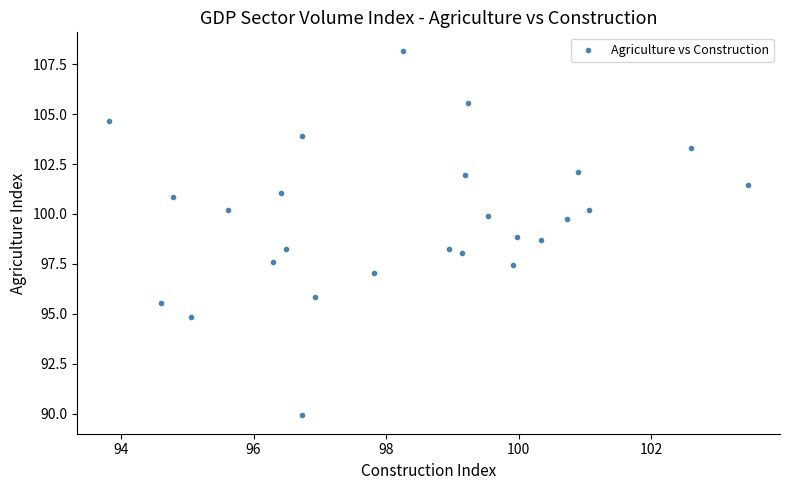

What is the range of X values (max minus min)?

9.6